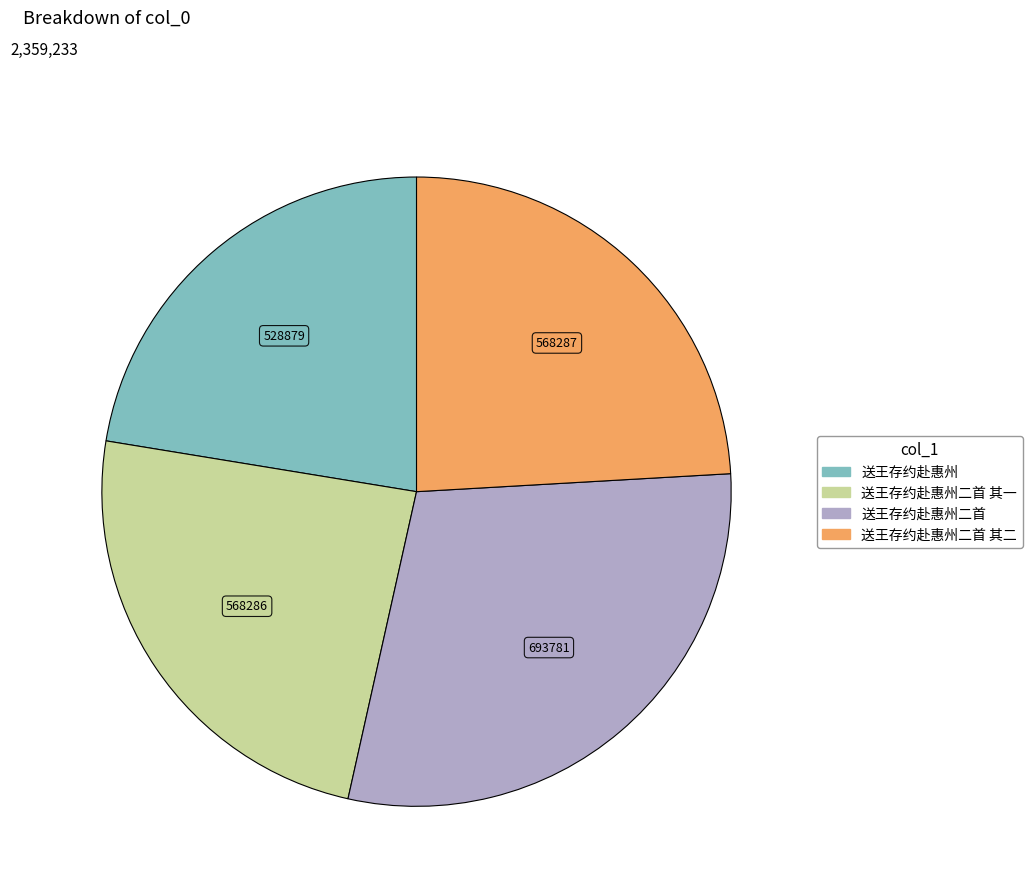

Is there a majority slice in this chart?

No